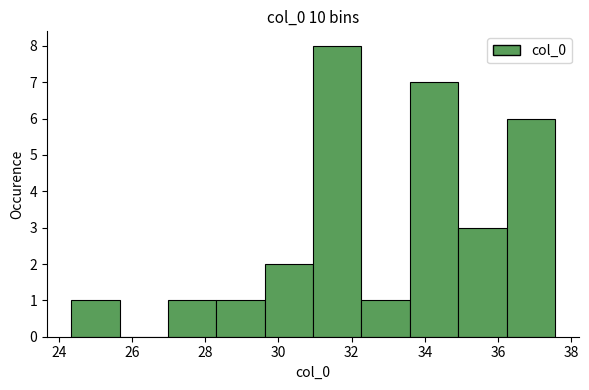

How tall is the bar that spans 36.2 to 37.6 on the x-axis? Neither the bar edges nor the heights are printed on the chart, so give them approximately, as read against the axes.

6